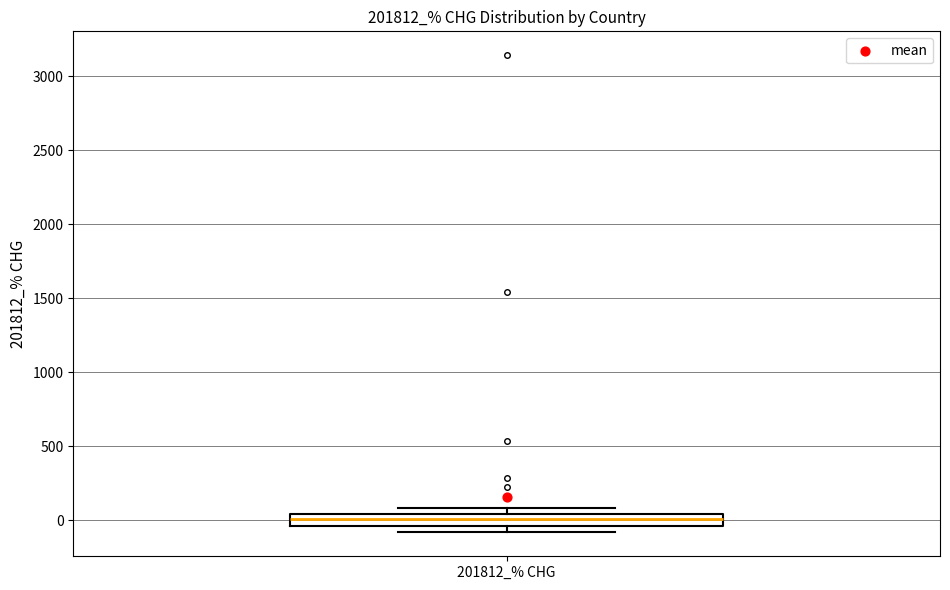

Transcribe this box plot: give where the median line is, the range the box spans, and where the two whiskers end, as read against the y-axis. The values are not printed on the chart, so give them approximately, as read against the axis.

median 0, box -50 to 50, whiskers -100 to 100